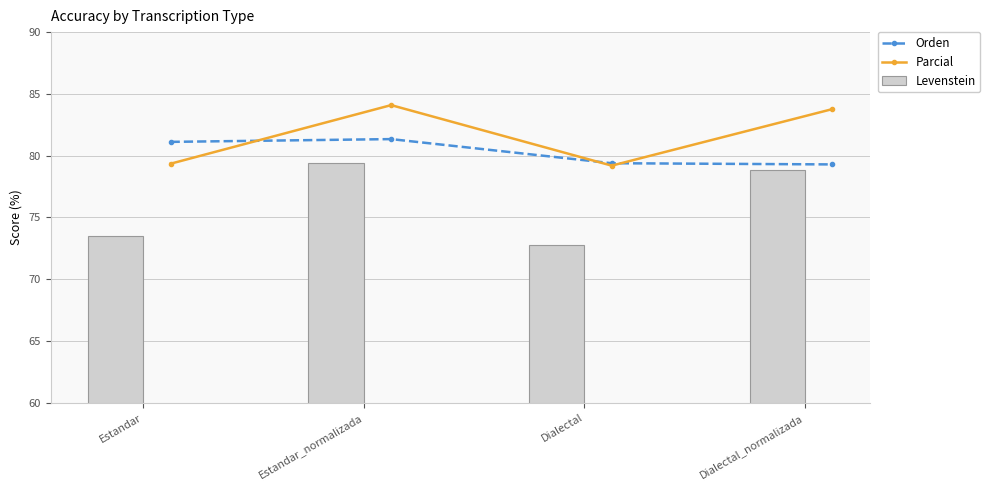

What is the value of the Parcial point at the 3rd from the left?

79.2